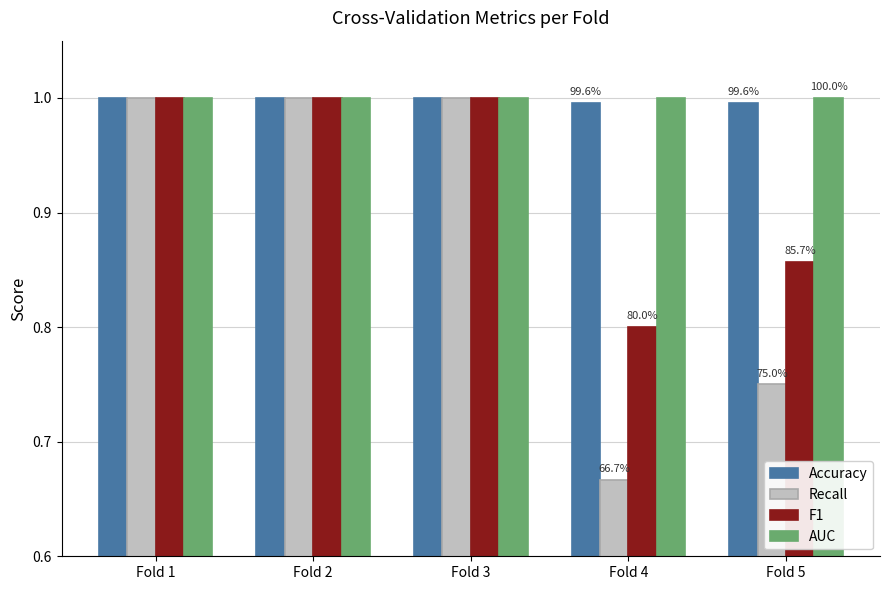

Where is Recall nearest to the value 0?

Fold 4